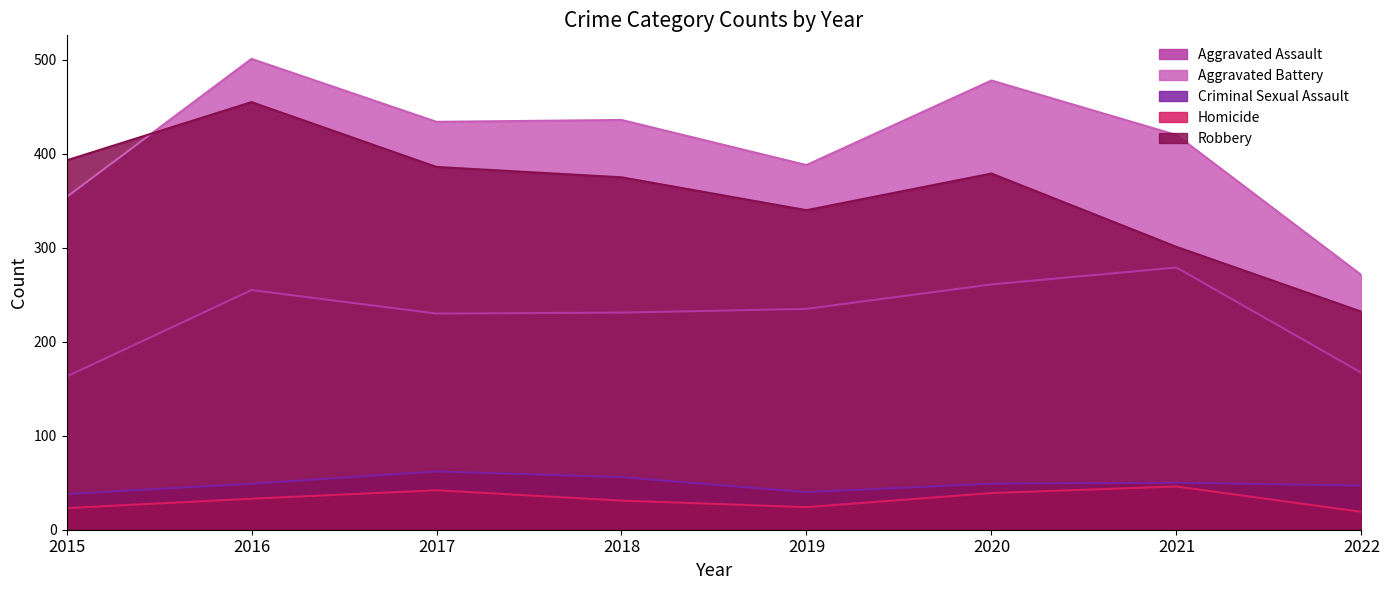

How many values in the Robbery series are below 379?

4